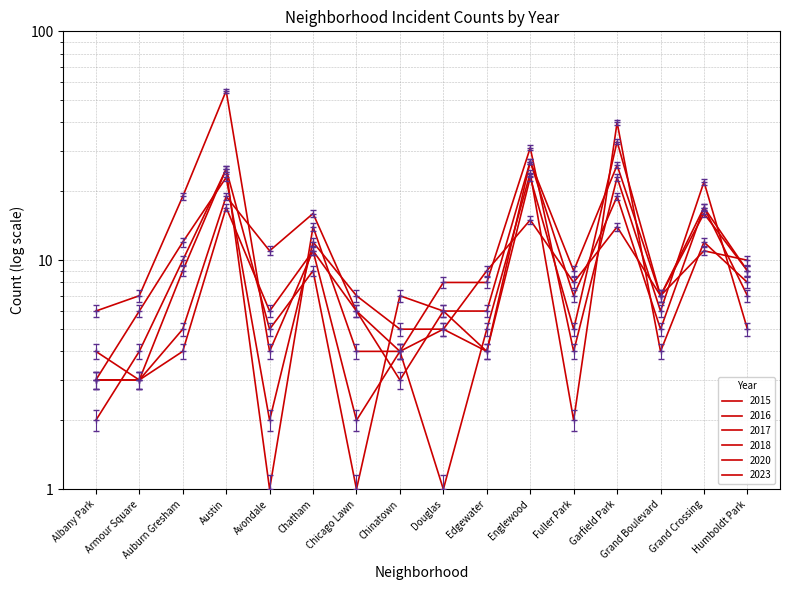

At which category does the chart reach its peak across all series?

Austin